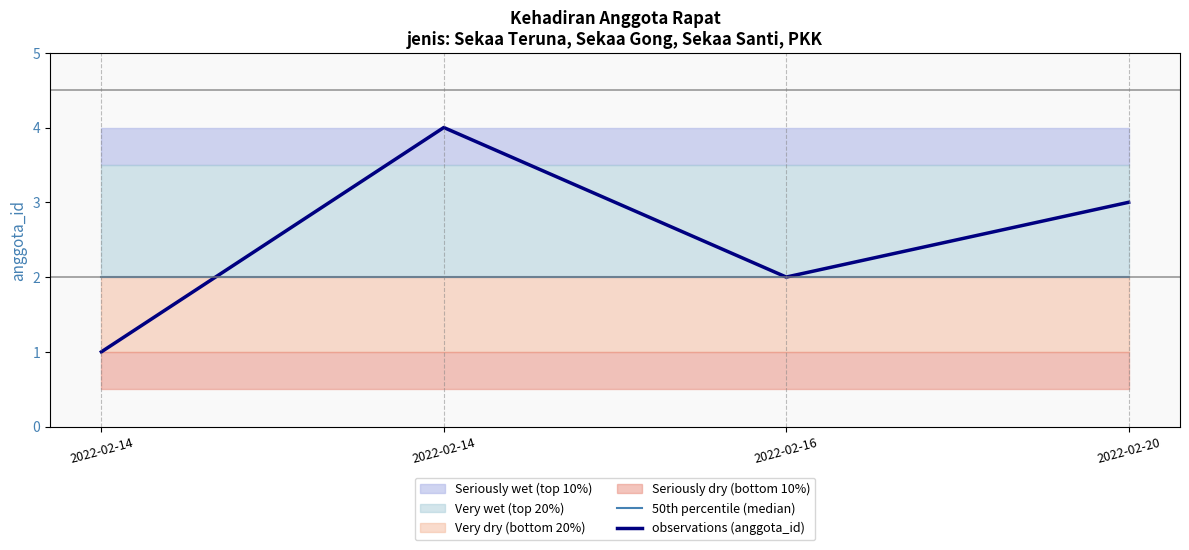

Which series has the widest spread of values?

observations (anggota_id)